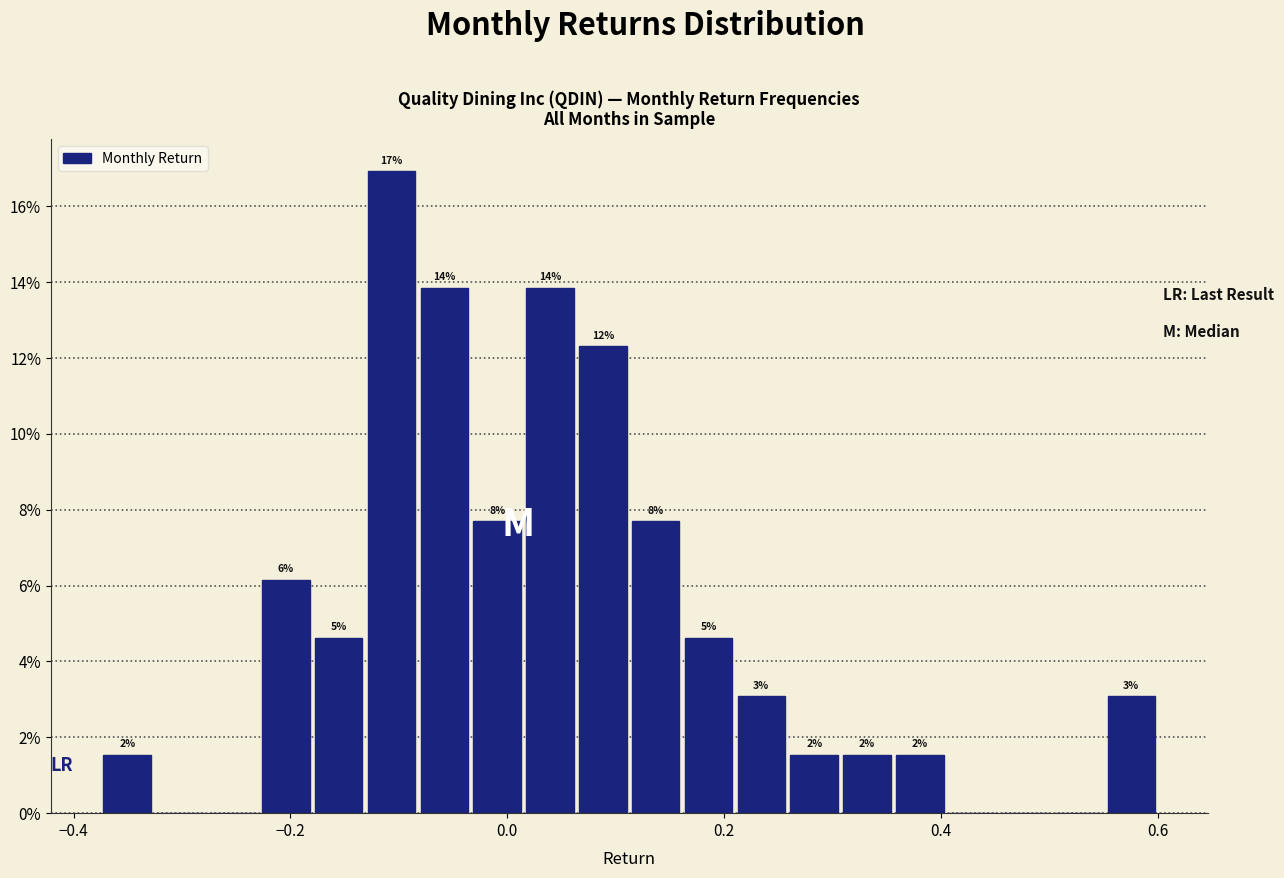

Around what value on the x-axis is the tallest bar? Give the approximate position of its centre, as read against the axis.

-0.10